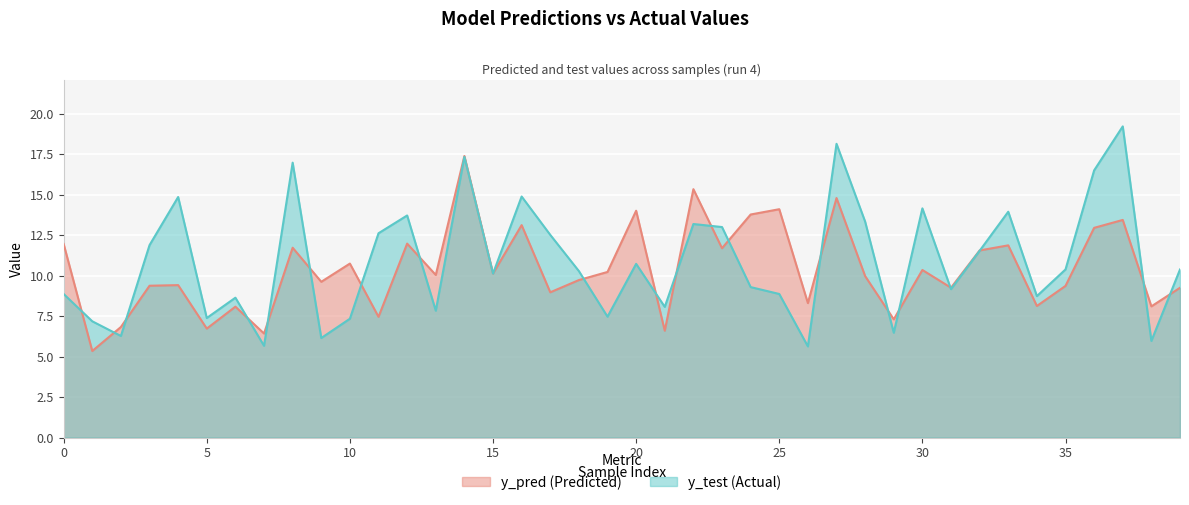

What is the difference between the highest and lowest values at 30?

3.8